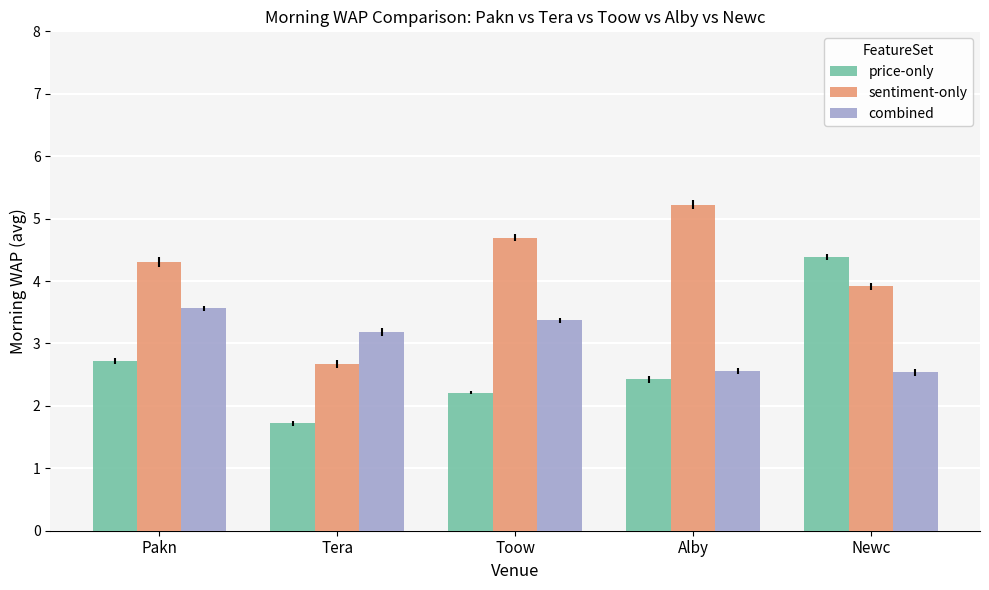

What value does the sentiment-only series have at Newc?

3.9